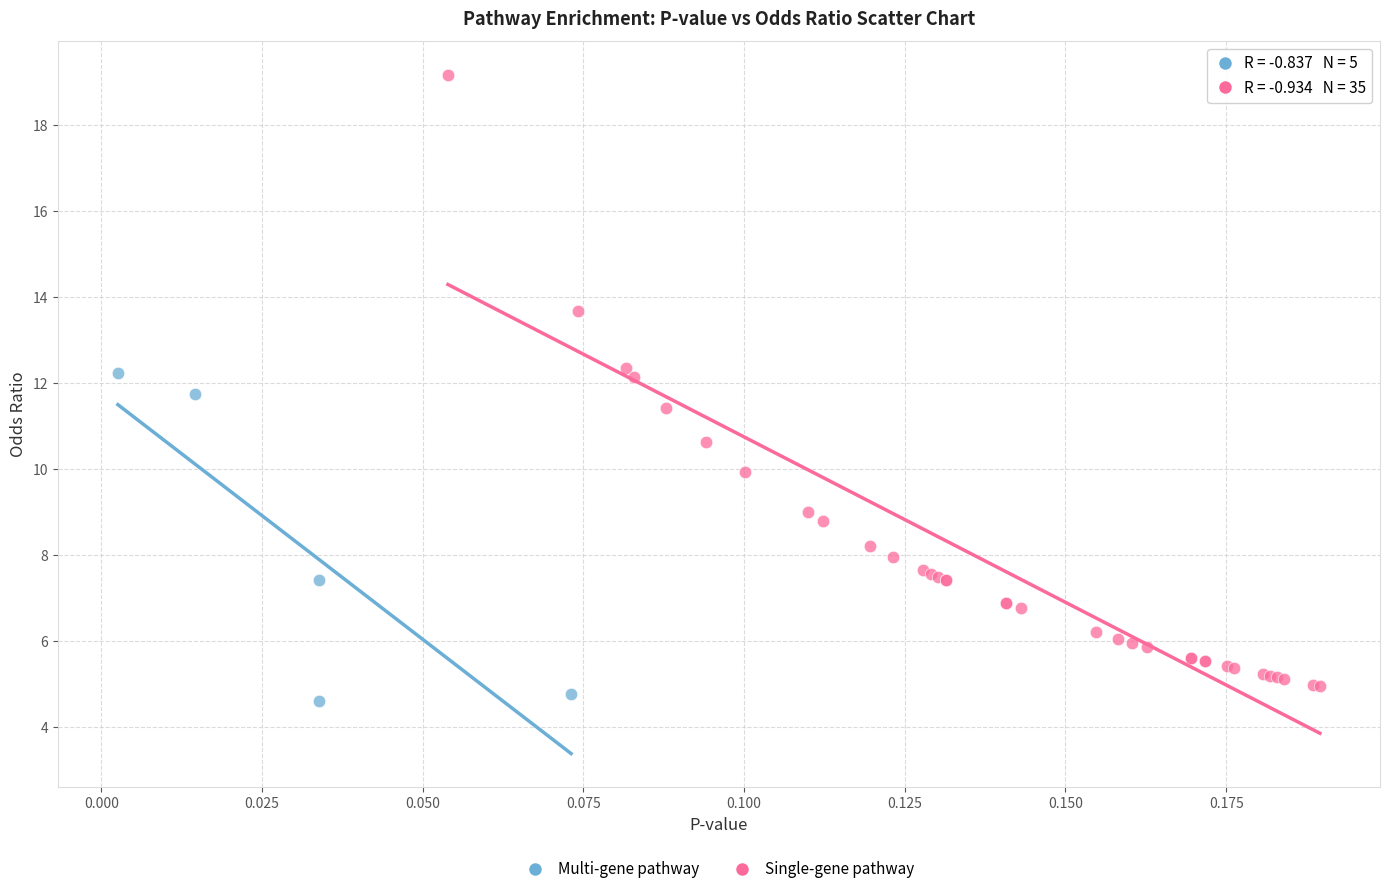

What are all the series names shown in the legend?

Multi-gene pathway, Single-gene pathway